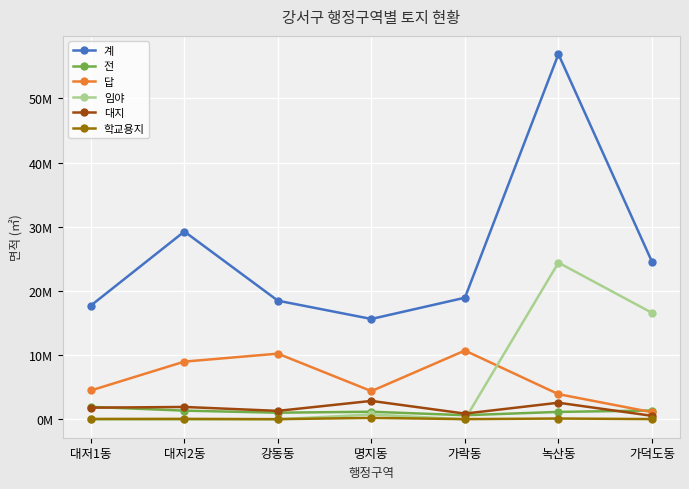

Does the chart have visible grid lines?

Yes